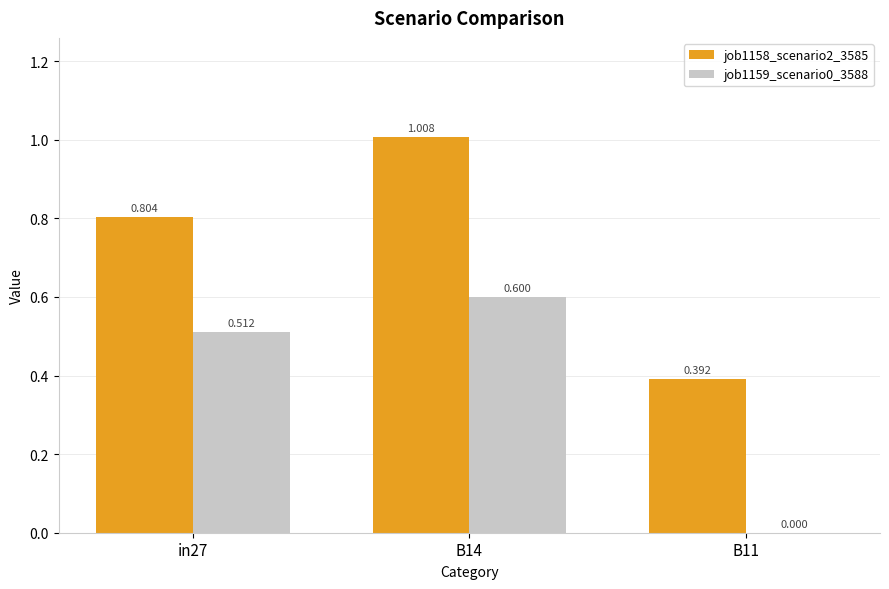

Is the value of job1158_scenario2_3585 at in27 greater than the value of job1159_scenario0_3588 at B14?

Yes